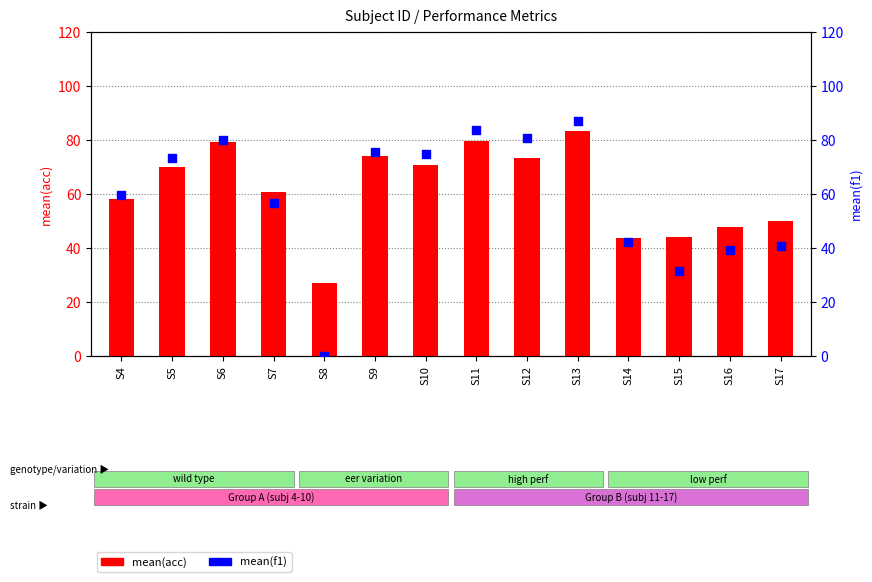

What are all the series names shown in the legend?

mean(acc), mean(f1)